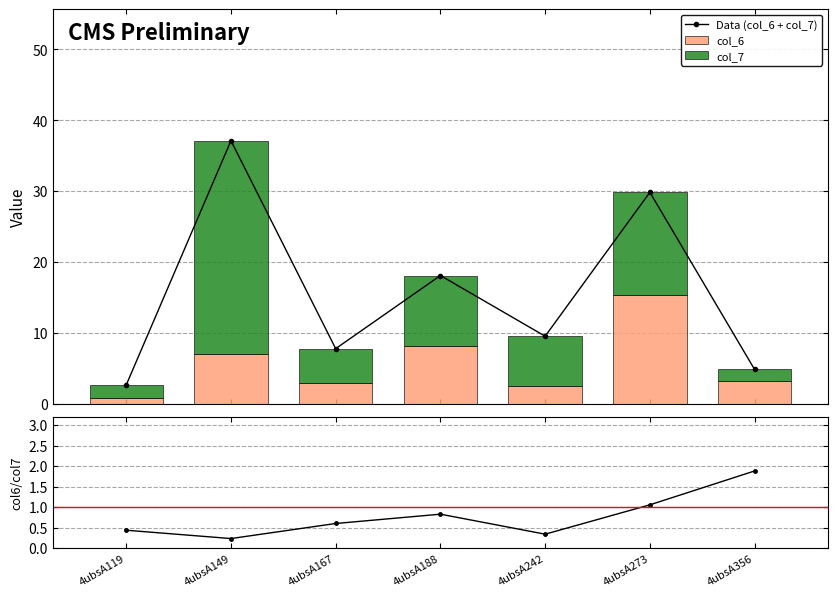

Between 4ubsA149 and 4ubsA119, which is larger?

4ubsA149